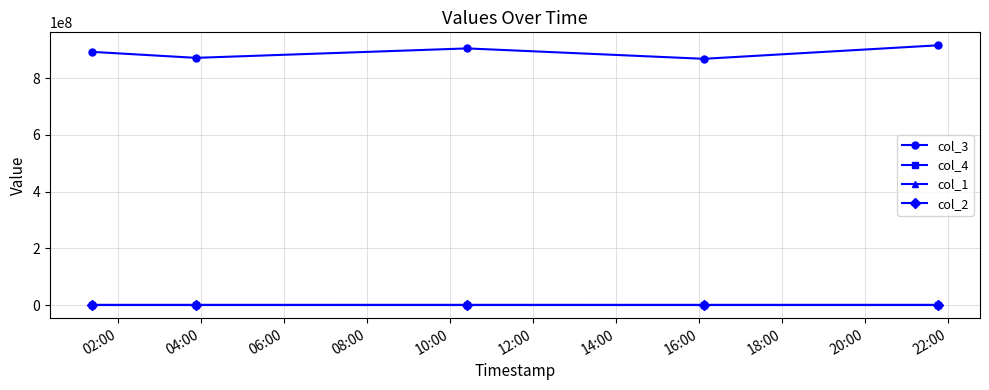

True or false: col_3 has more than 0 interior local peaks.

True